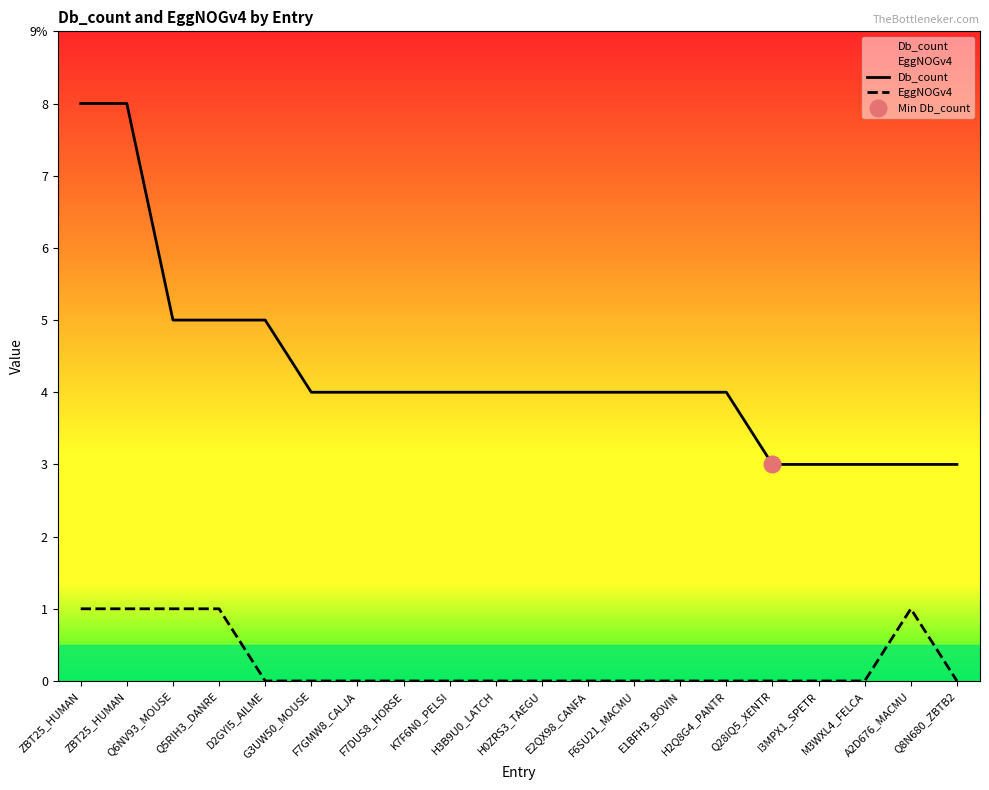

At which label does Db_count first exceed 4?

ZBT25_HUMAN